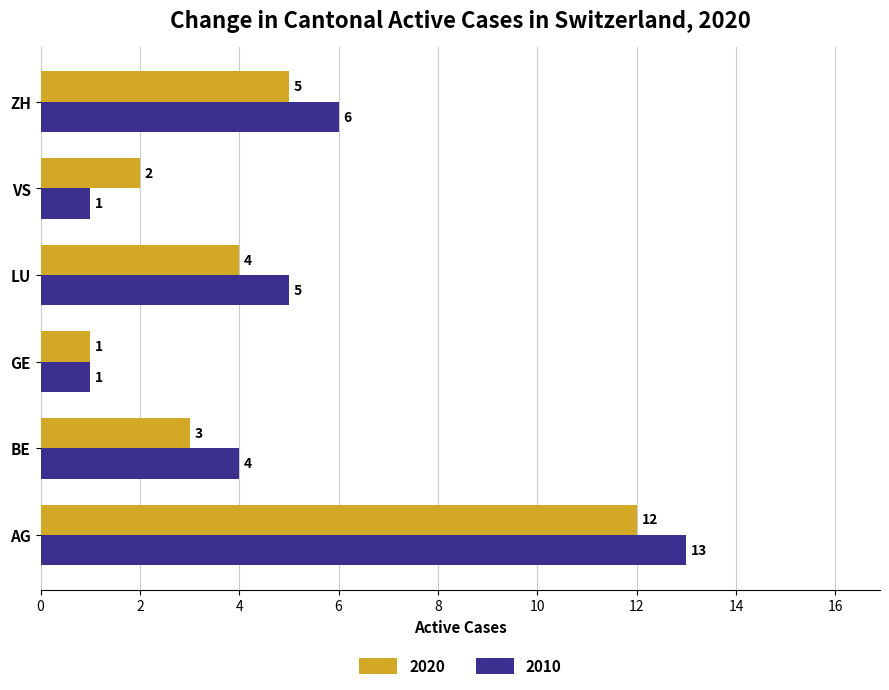

Is it true that 2010 equals 2 at GE?

False